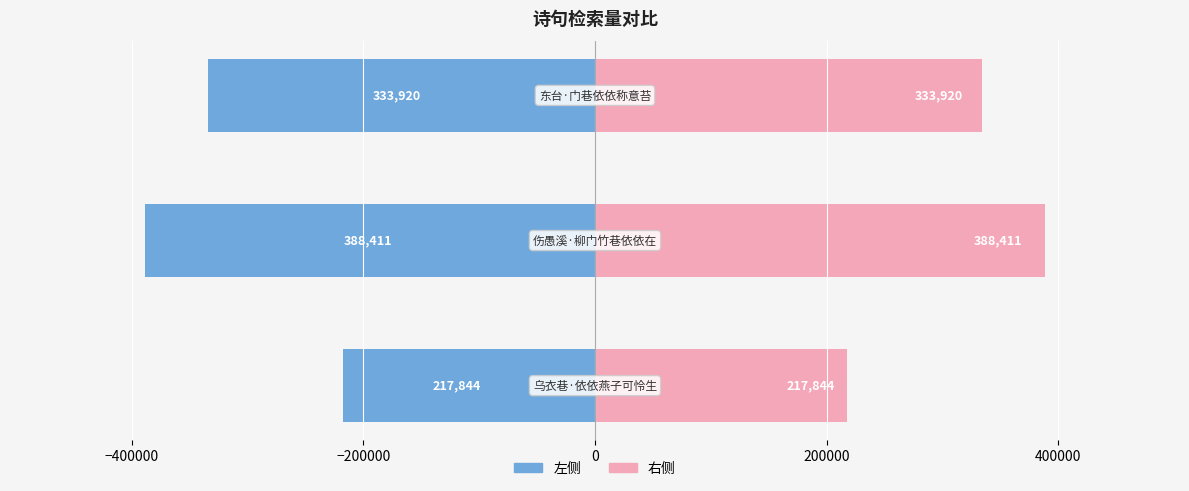

Which series has the largest range (max minus min)?

col_0 (左)